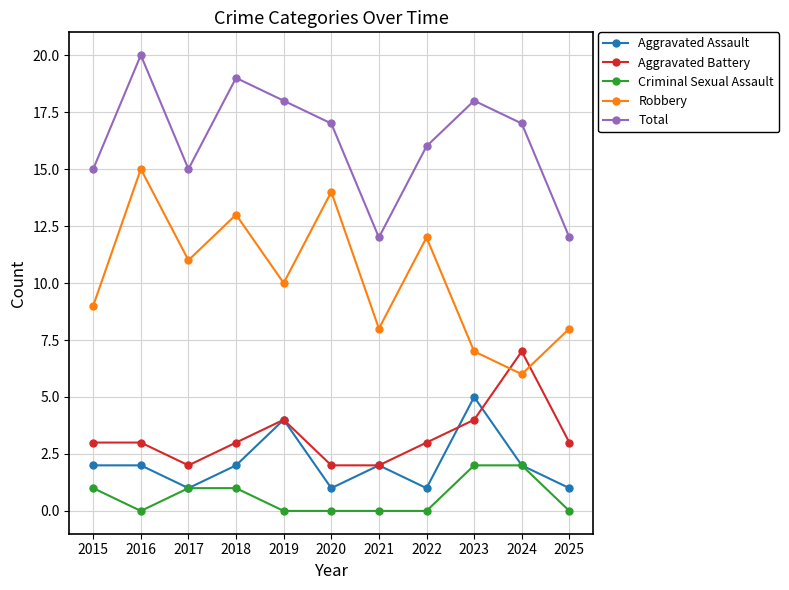

Reading right to left, what are all the values shown in this chart?

Aggravated Assault: 1	2	5	1	2	1	4	2	1	2	2
Aggravated Battery: 3	7	4	3	2	2	4	3	2	3	3
Criminal Sexual Assault: 0	2	2	0	0	0	0	1	1	0	1
Robbery: 8	6	7	12	8	14	10	13	11	15	9
Total: 12	17	18	16	12	17	18	19	15	20	15